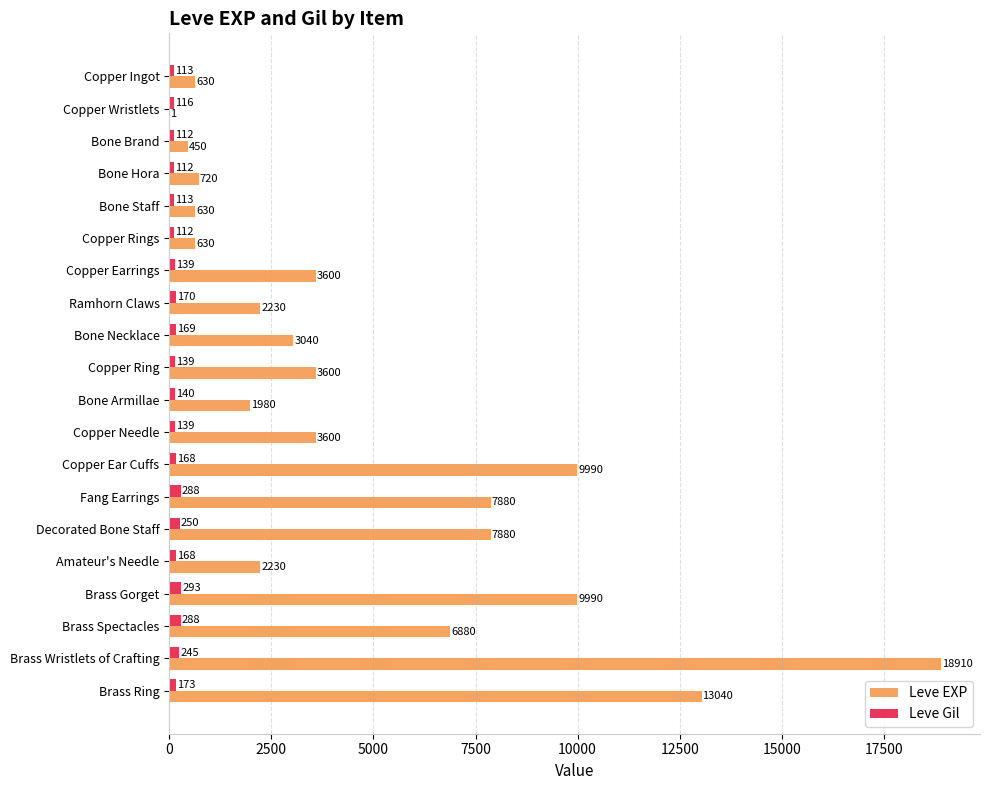

Where is Leve Gil nearest to the value 202?

Brass Ring